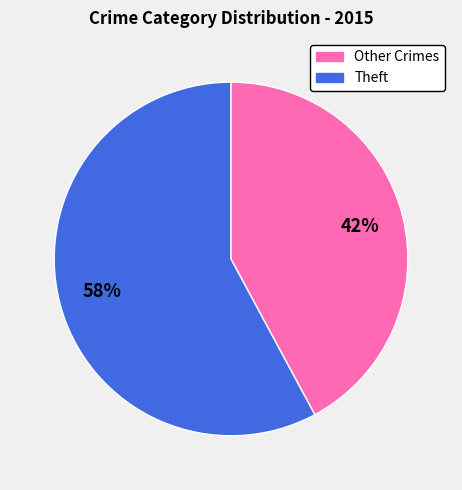

To the nearest percent, what is the difference between the largest and smallest slice percentages?

16%